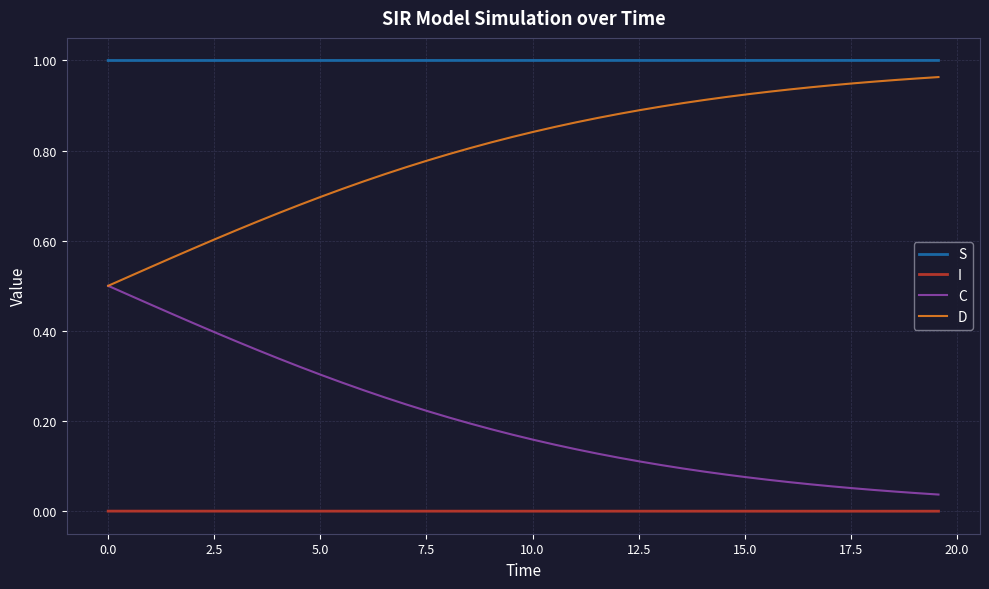

List the series in order of their overall mean, lowest first.

I, C, D, S